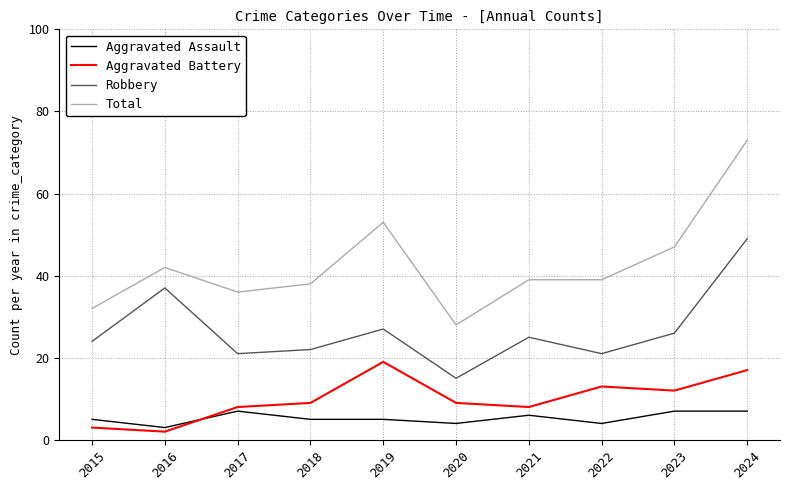

Which series has the largest range (max minus min)?

Total